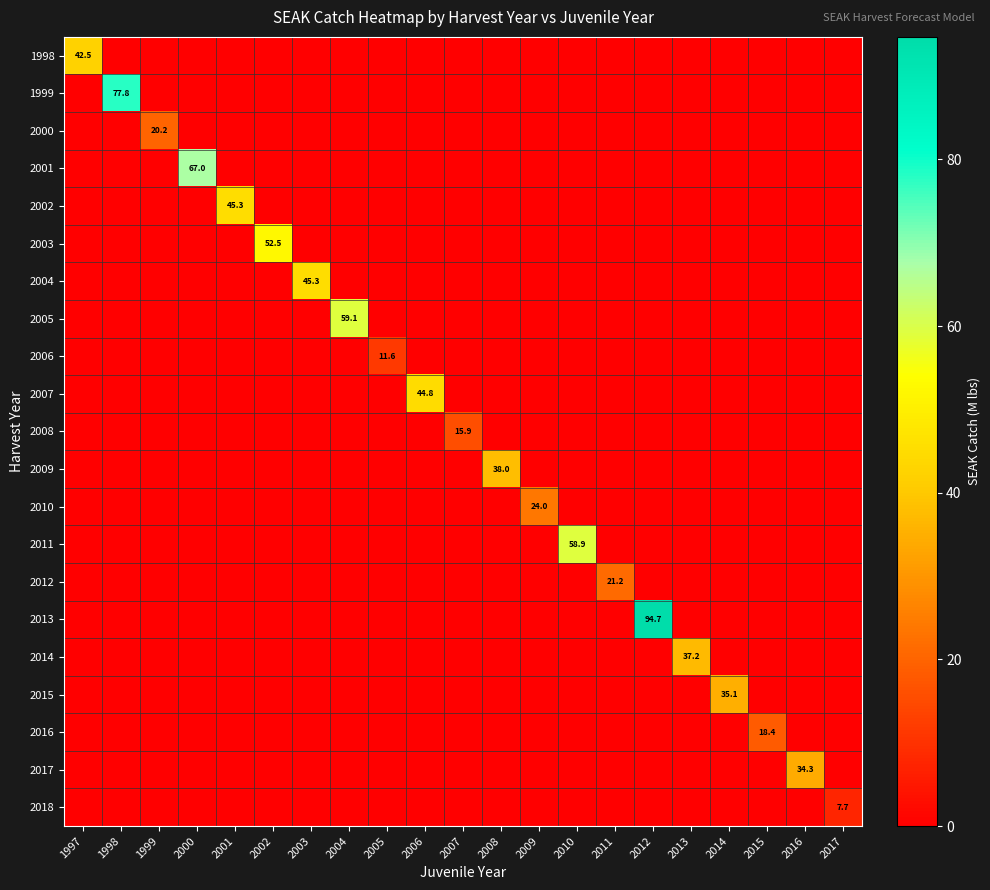

Which series has the widest spread of values?

2013